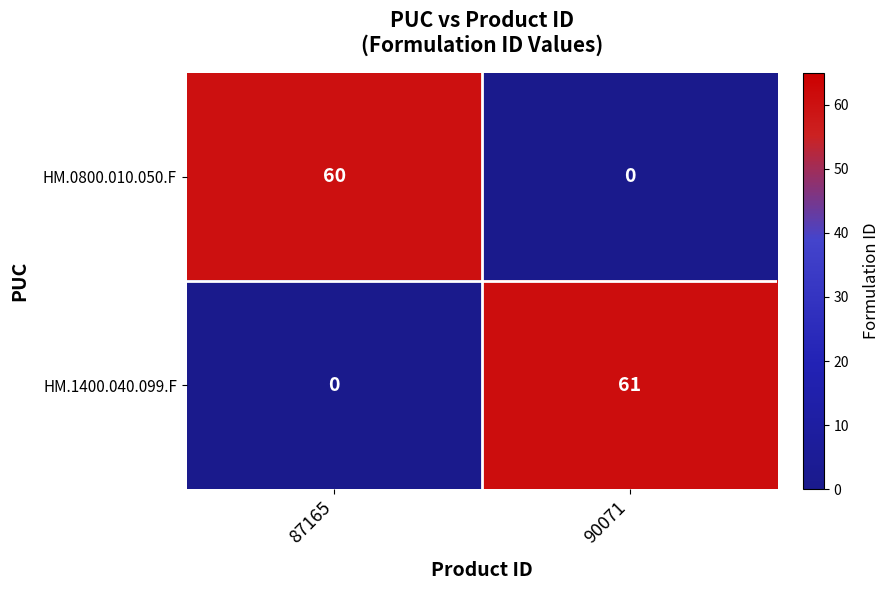

List the series in order of their overall mean, highest first.

HM.1400.040.099.F, HM.0800.010.050.F